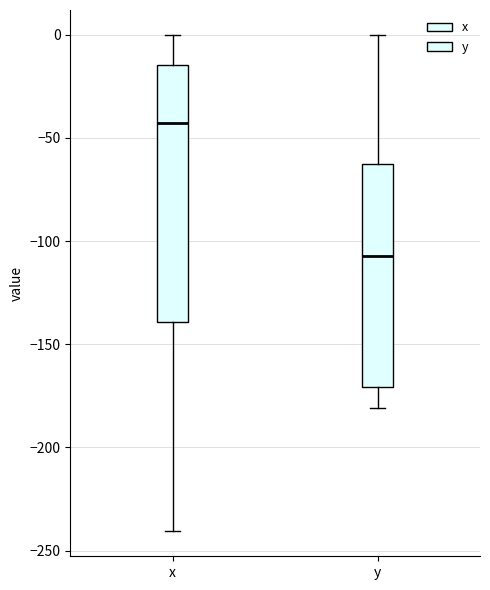

Comparing the boxes themselves (not the whiskers), which one is the tallest?

x